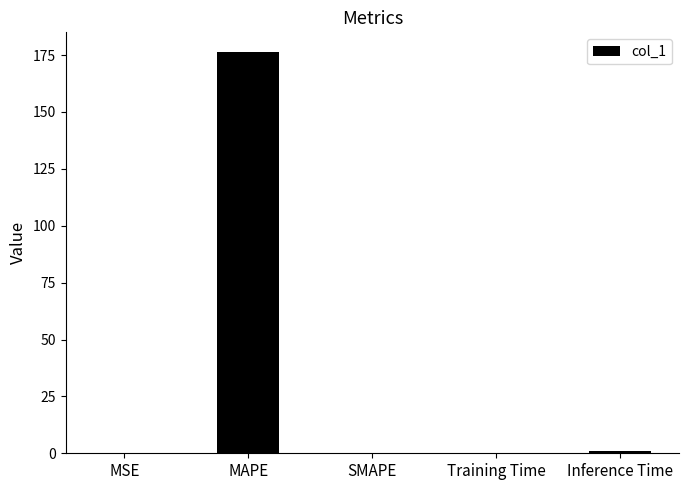

Which label corresponds to the largest value in the chart?

MAPE